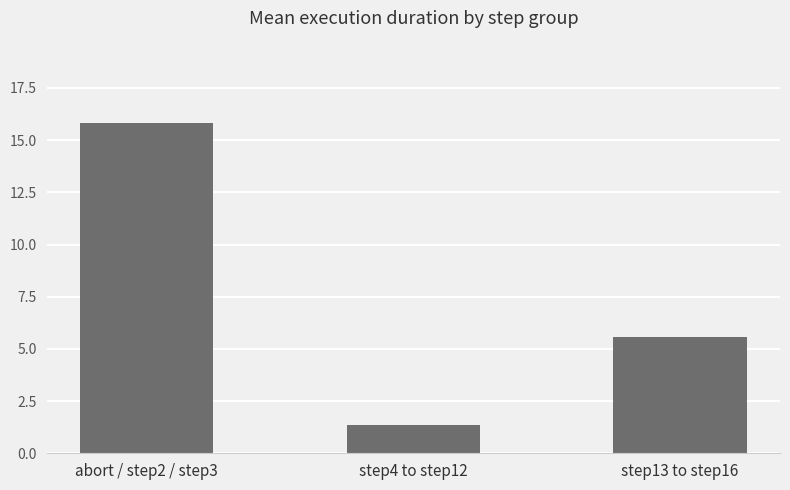

At which category does the chart reach its minimum across all series?

step4 to step12